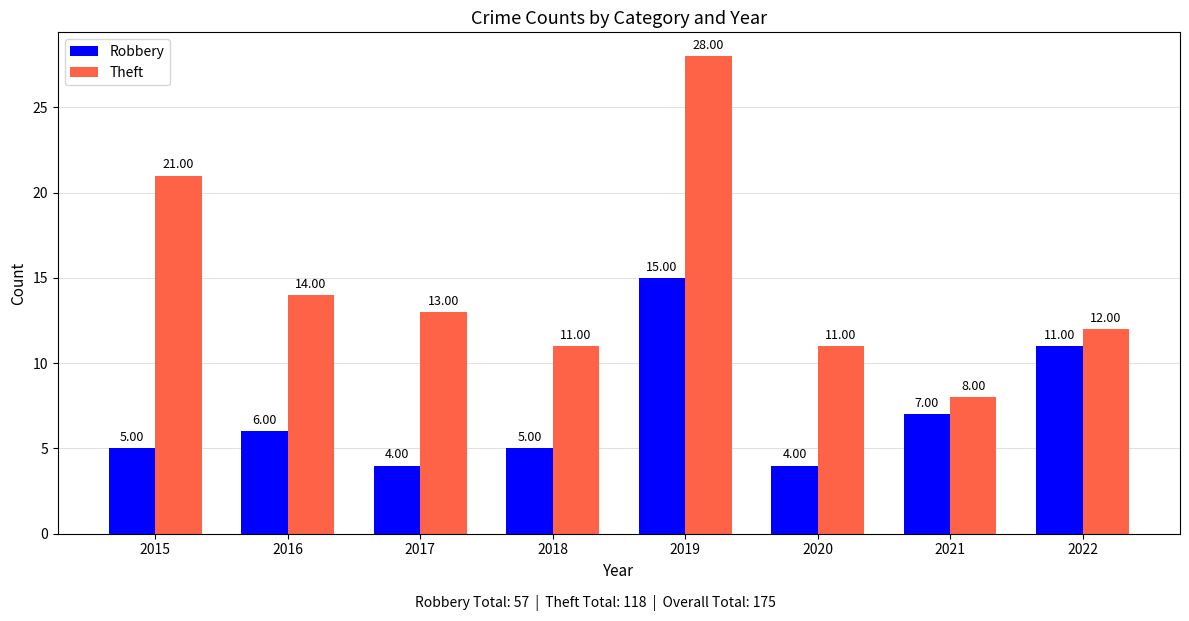

How many series are shown in this chart?

2